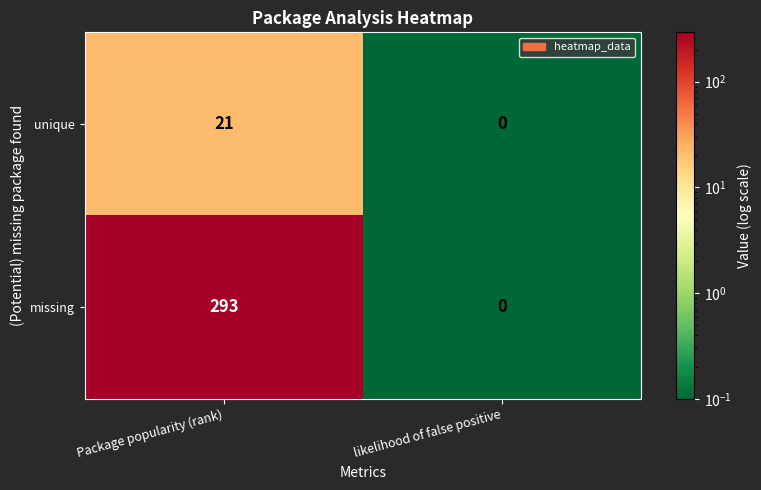

What is the sum of all missing values?

293